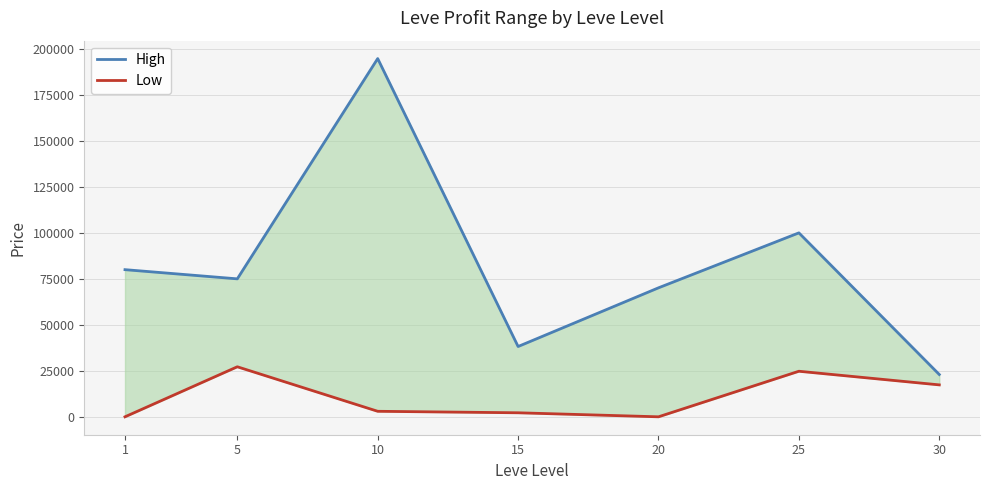

How many values in the Low series exceed 2999?

3